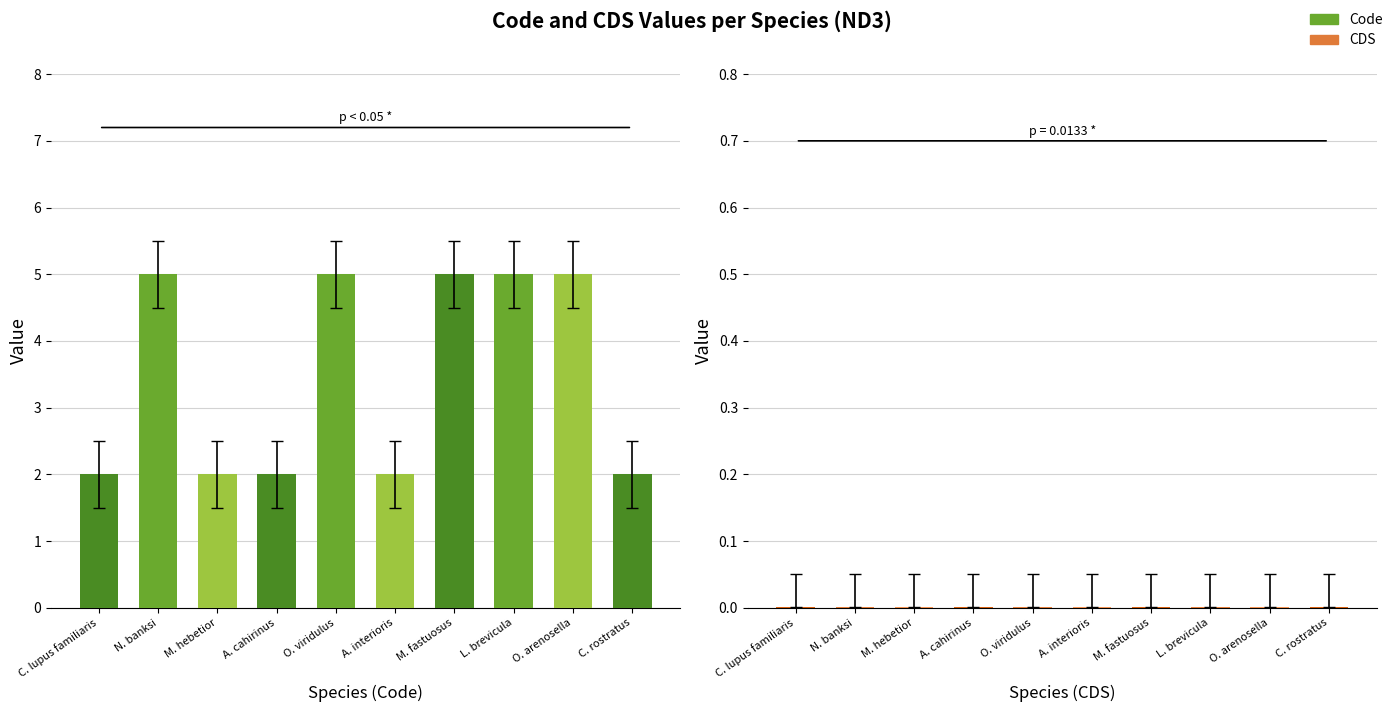

List the series in order of their overall mean, lowest first.

CDS, Code